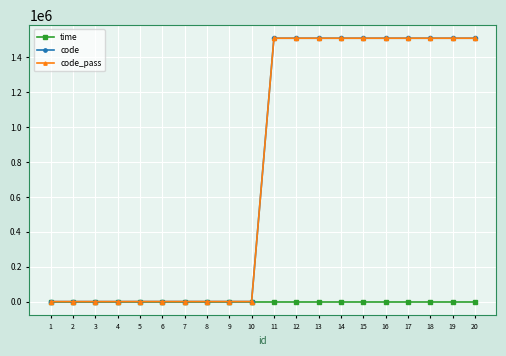

What is the value of the time point at the 5th from the left?

5.0